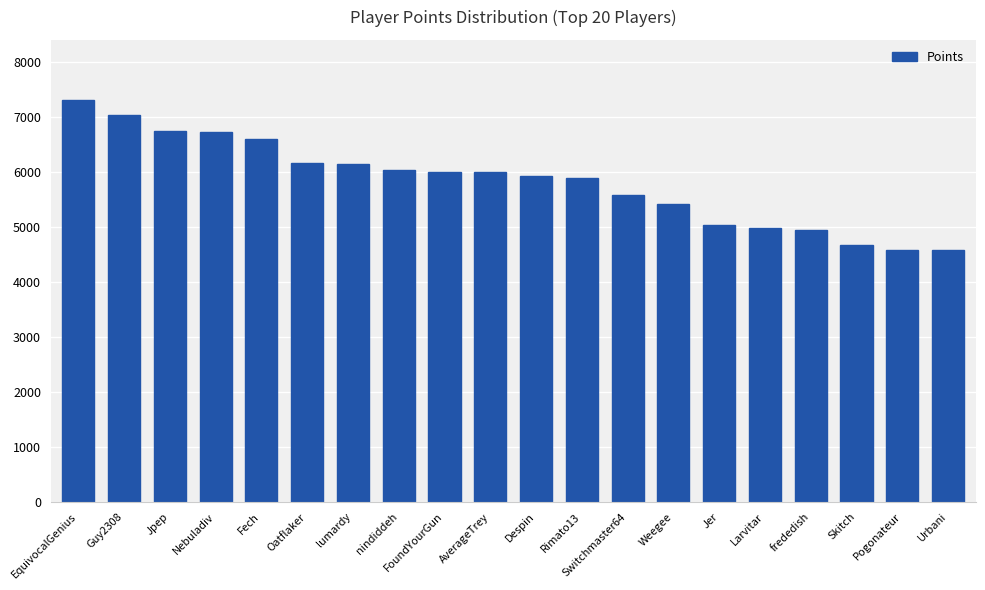

Where does the data first go above 5991?

EquivocalGenius